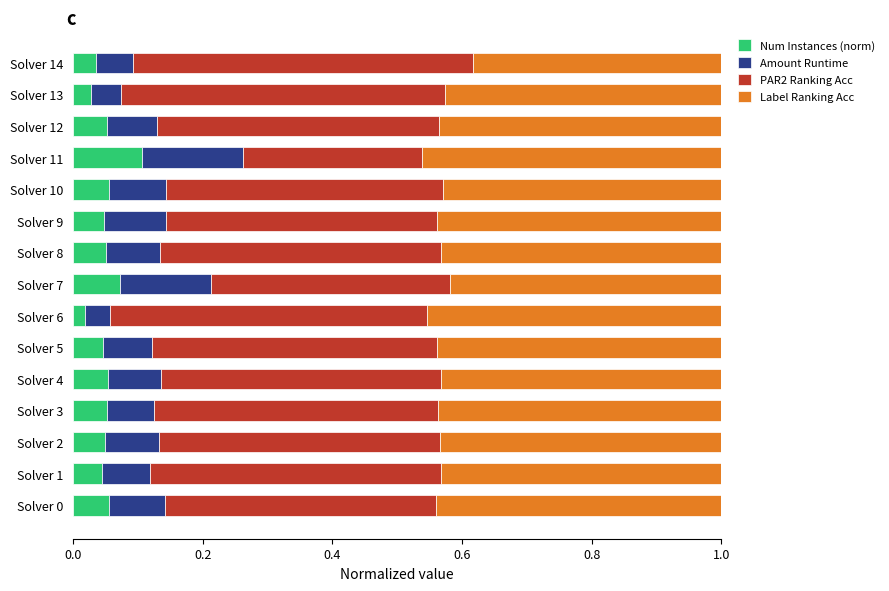

What is the total value across all series at Solver 0?

1.0